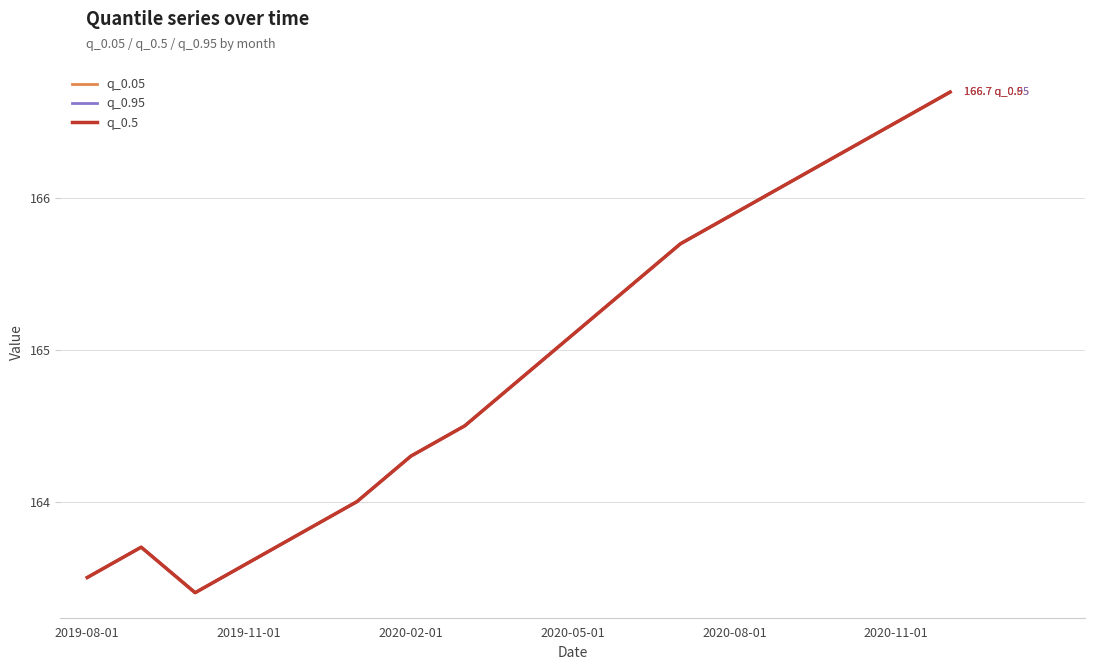

Does the chart have visible grid lines?

Yes